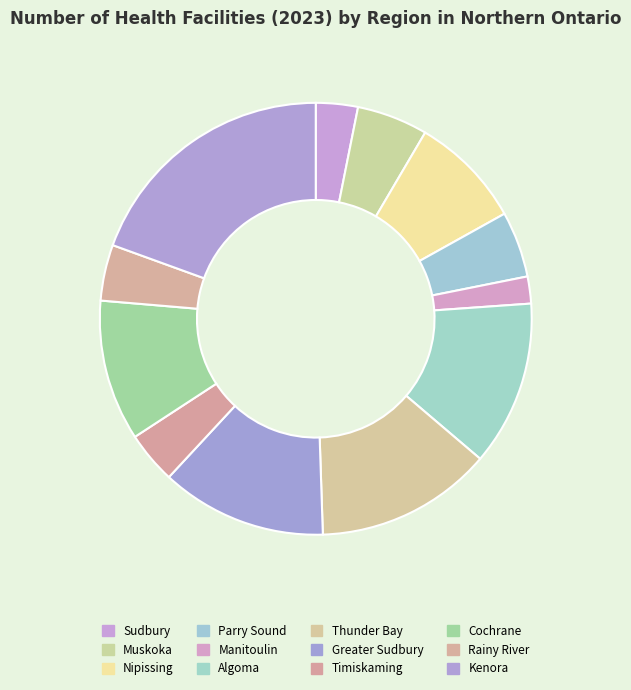

True or false: Nipissing accounts for 1% of the total.

False